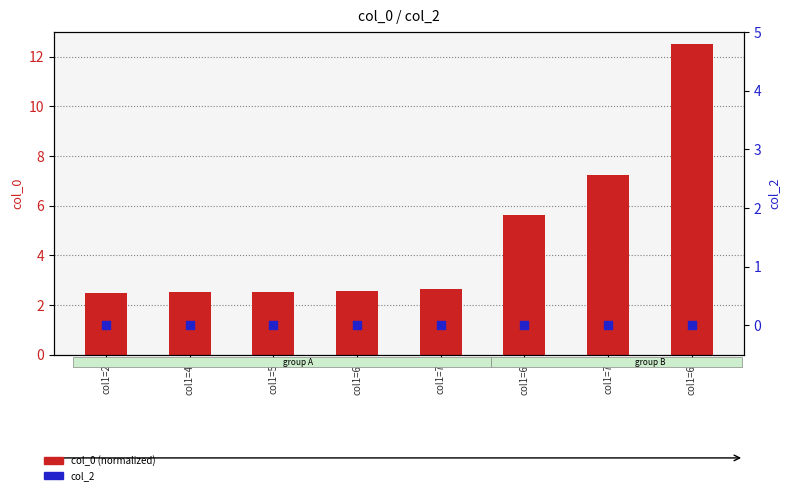

Is the value of col_0 (normalized) at col1=7 greater than the value of col_2 at col1=6?

Yes